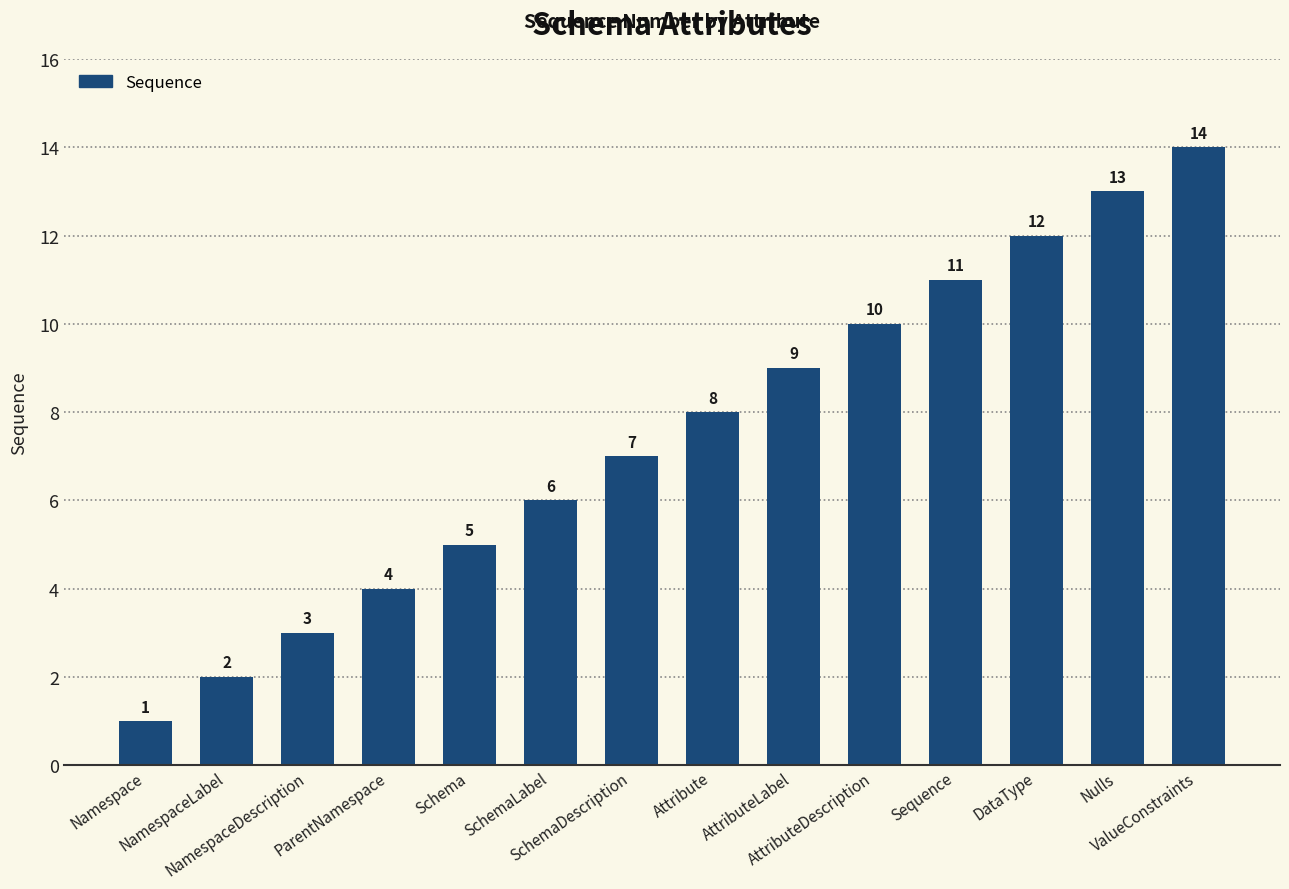

The value at Sequence is 11. True or false?

True